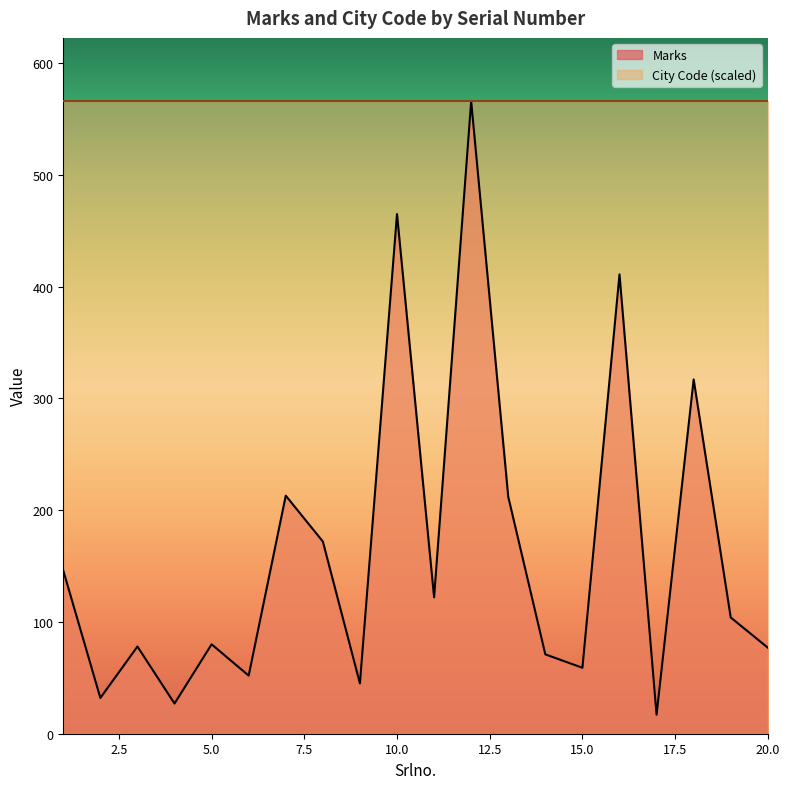

Reading left to right, transcribe all the data shown in this chart.

1=146	2=32	3=78	4=27	5=80	6=52	7=213	8=172	9=45	10=465	11=122	12=566	13=212	14=71	15=59	16=411	17=17	18=317	19=104	20=77